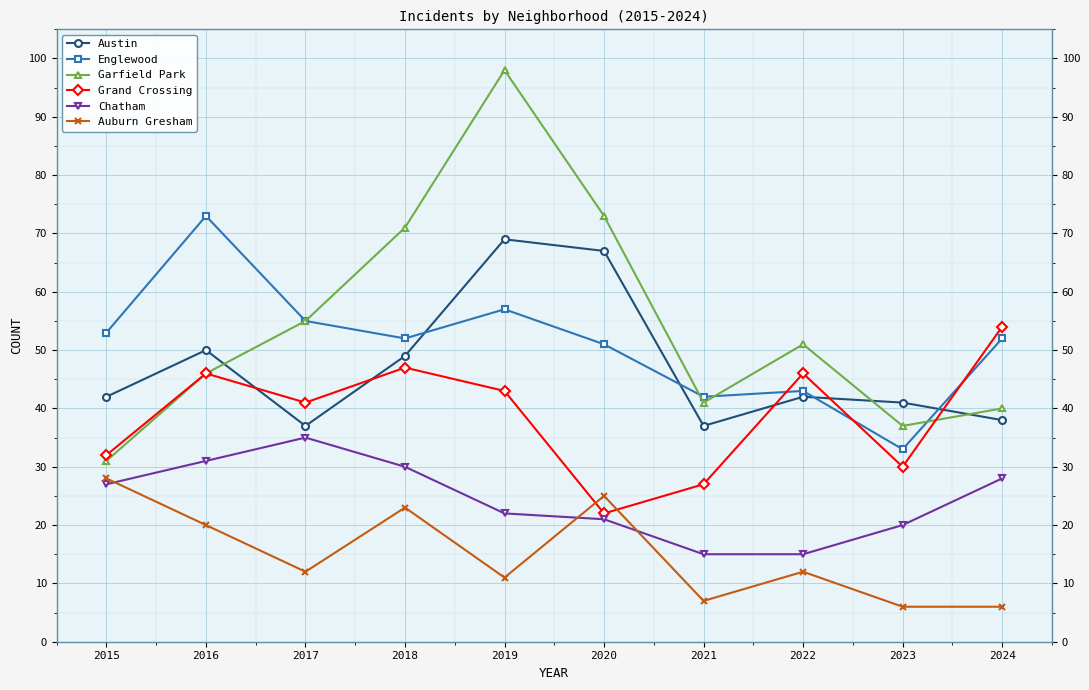

Which series has the widest spread of values?

Garfield Park